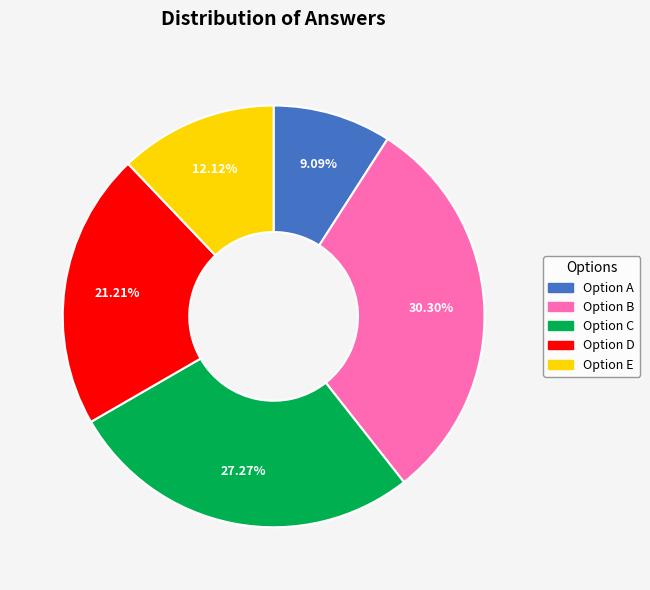

Does Option B represent more than half of the total?

No